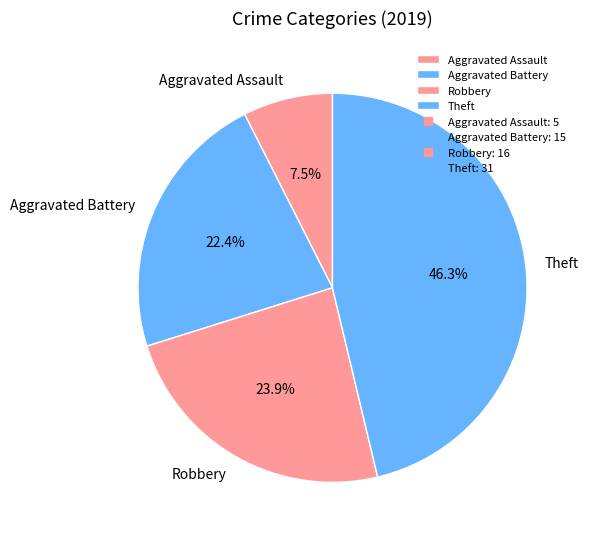

To the nearest percent, what is the difference between the largest and smallest slice percentages?

39%